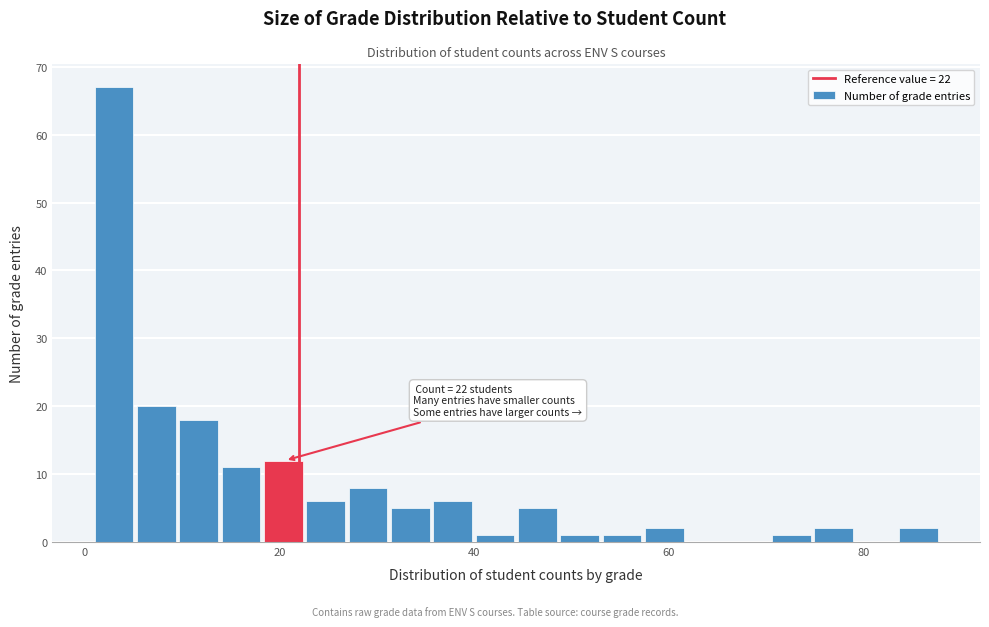

Read against the x-axis, roughly where is the centre of the tallest bar?

4